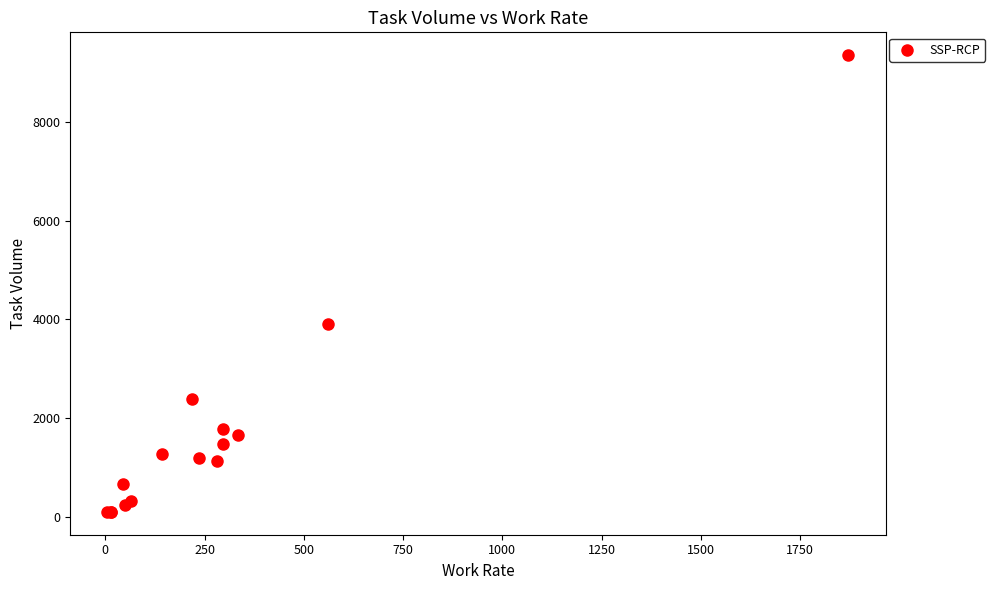

What Y value in the scatter plot is closest to 4729?

3917